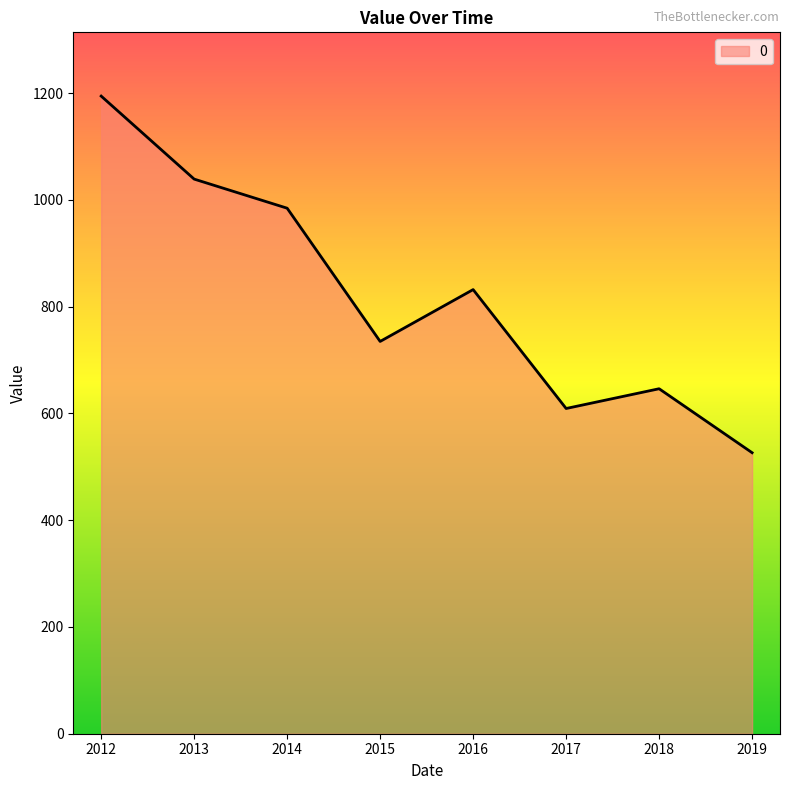

How many interior local valleys (lower than both neighbors) does the data have?

2